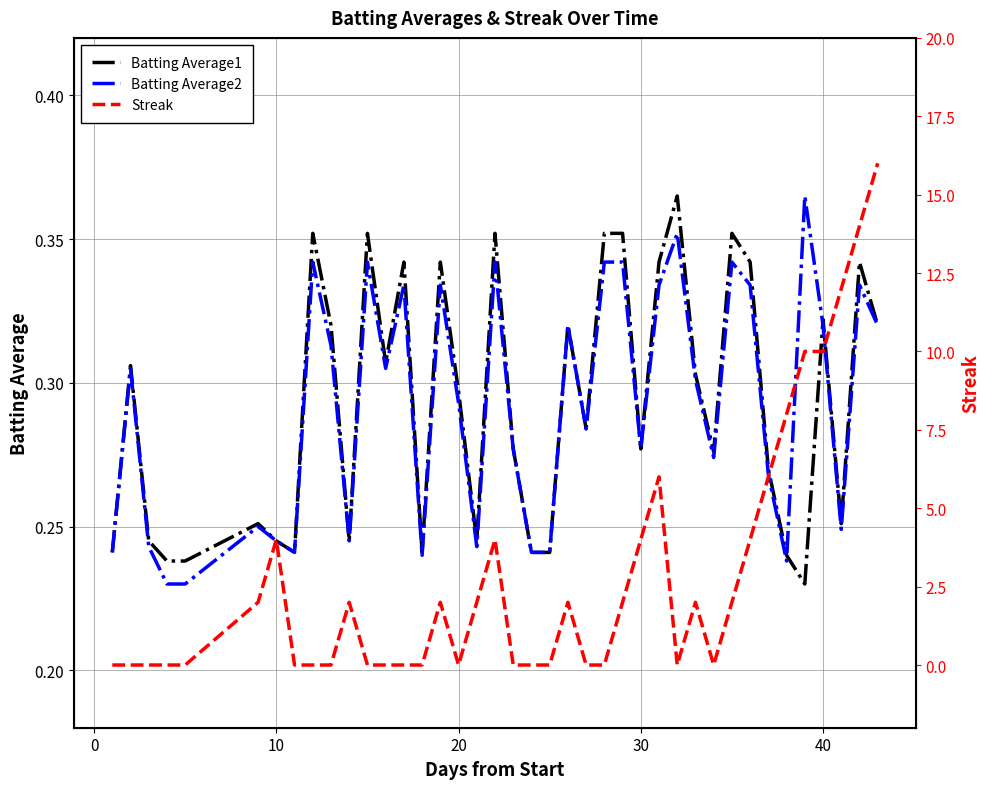

True or false: Batting Average2 has a value of 0.1 at 10.

False